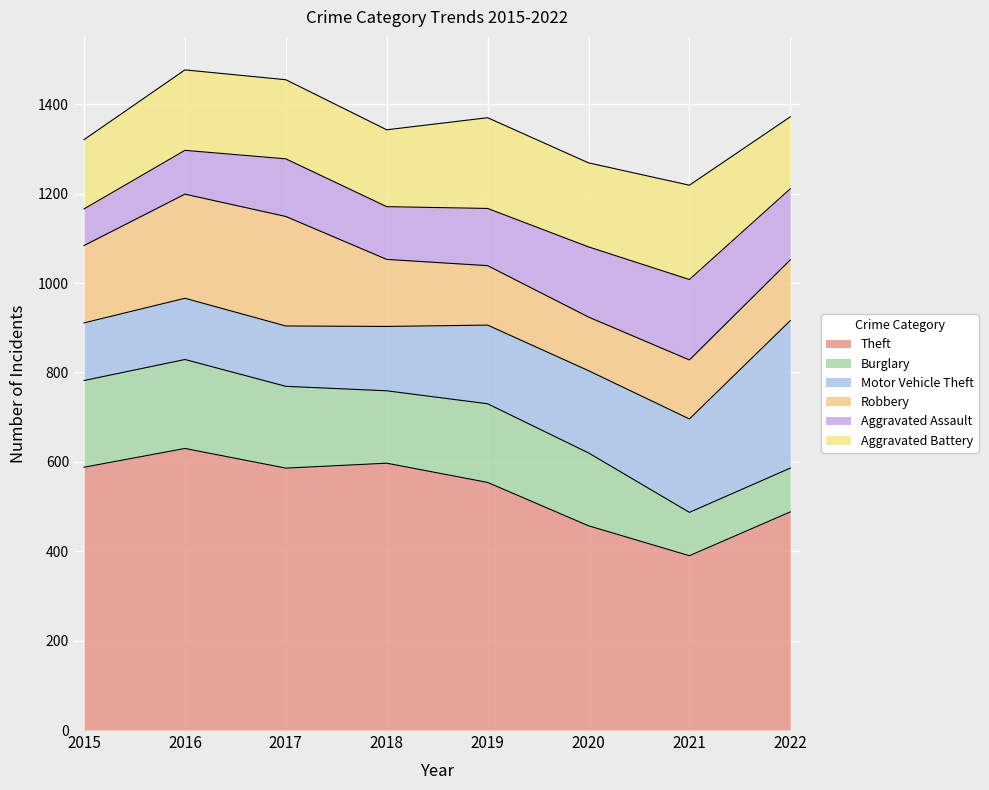

At which category does the chart reach its minimum across all series?

2015